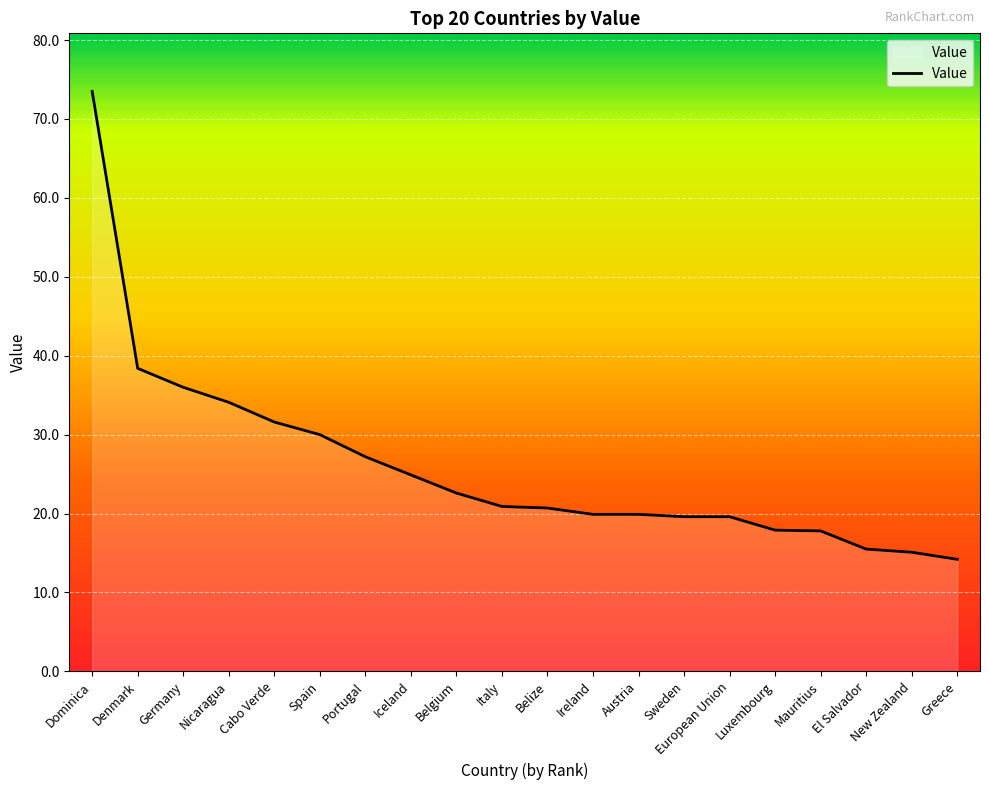

What position from the left is Germany?

3